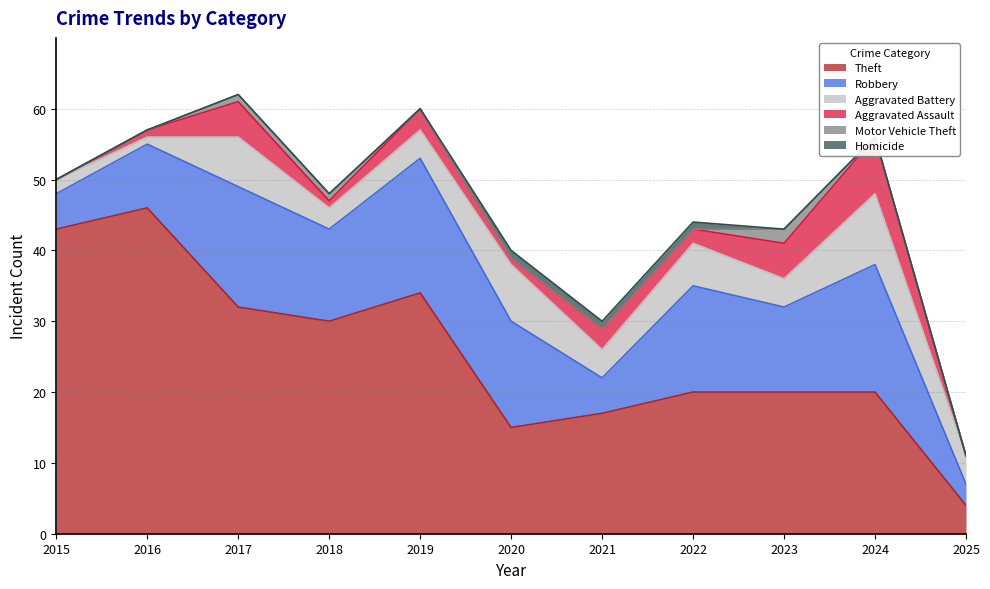

What is the maximum value for Robbery?

19